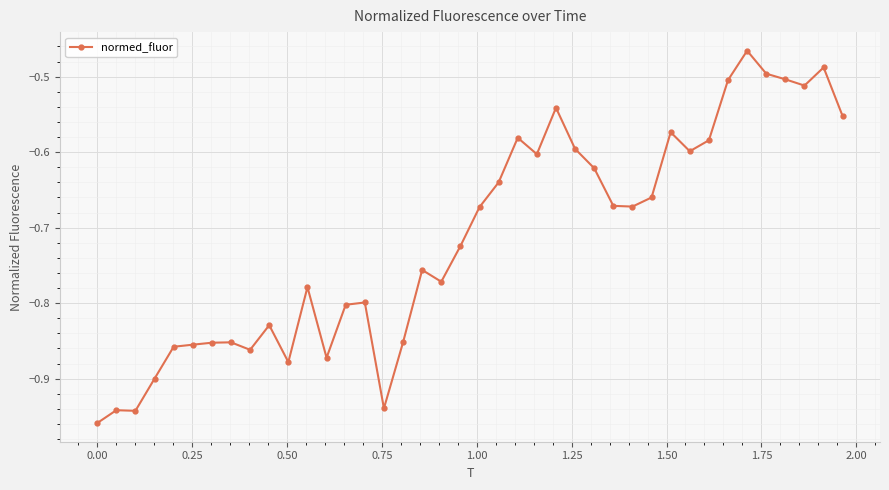

What is the sum of all values?

-28.6